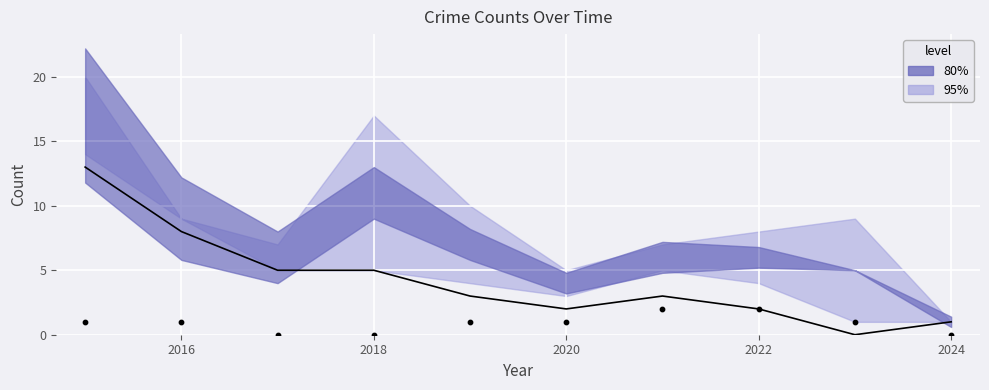

At how many categories does at least one series exceed 5?

2